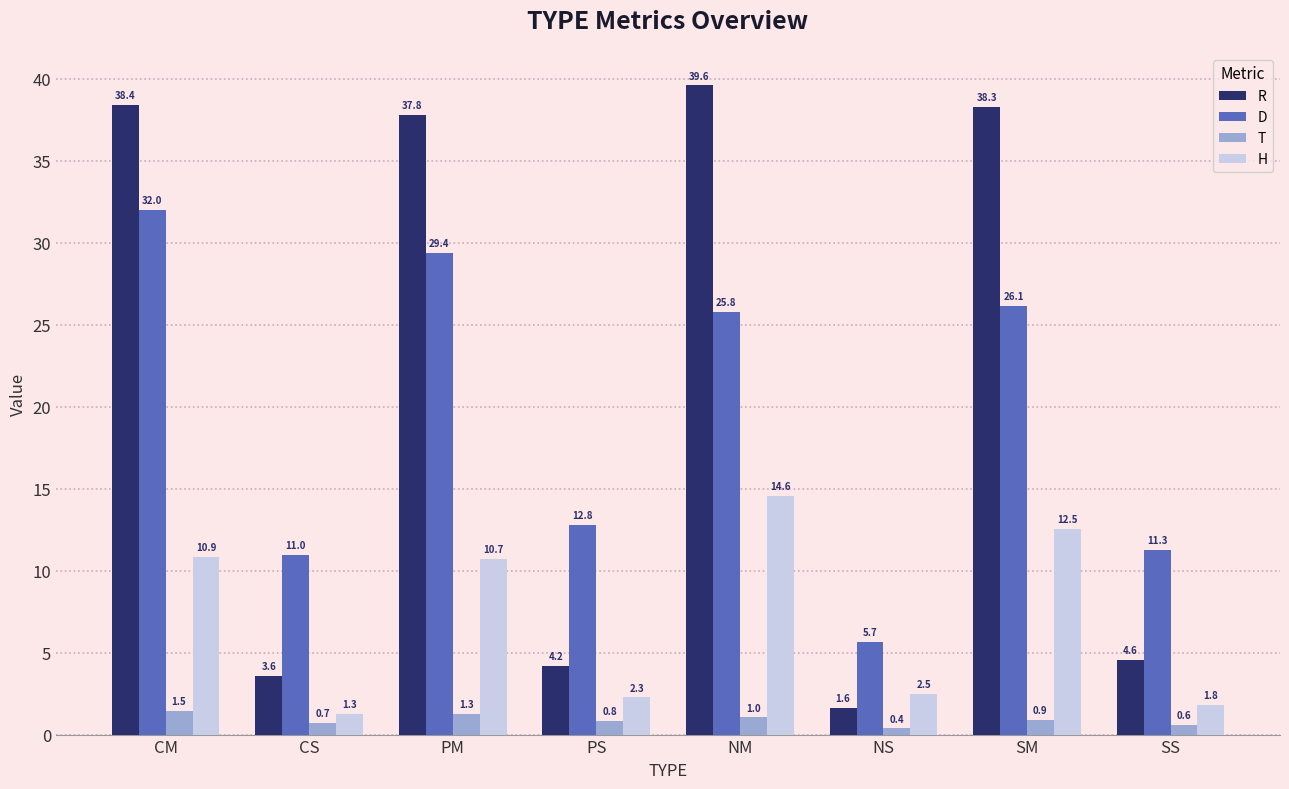

The H series shows 2.5 at NS. True or false?

True